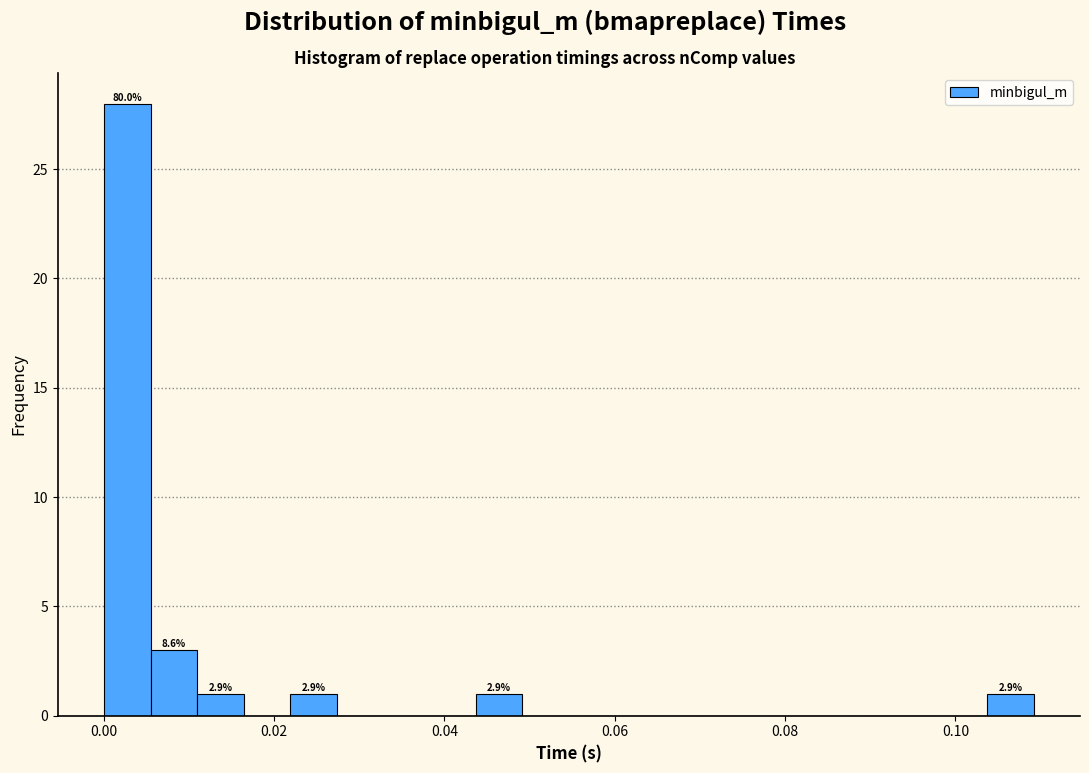

Read against the x-axis, roughly where is the centre of the tallest bar?

0.002